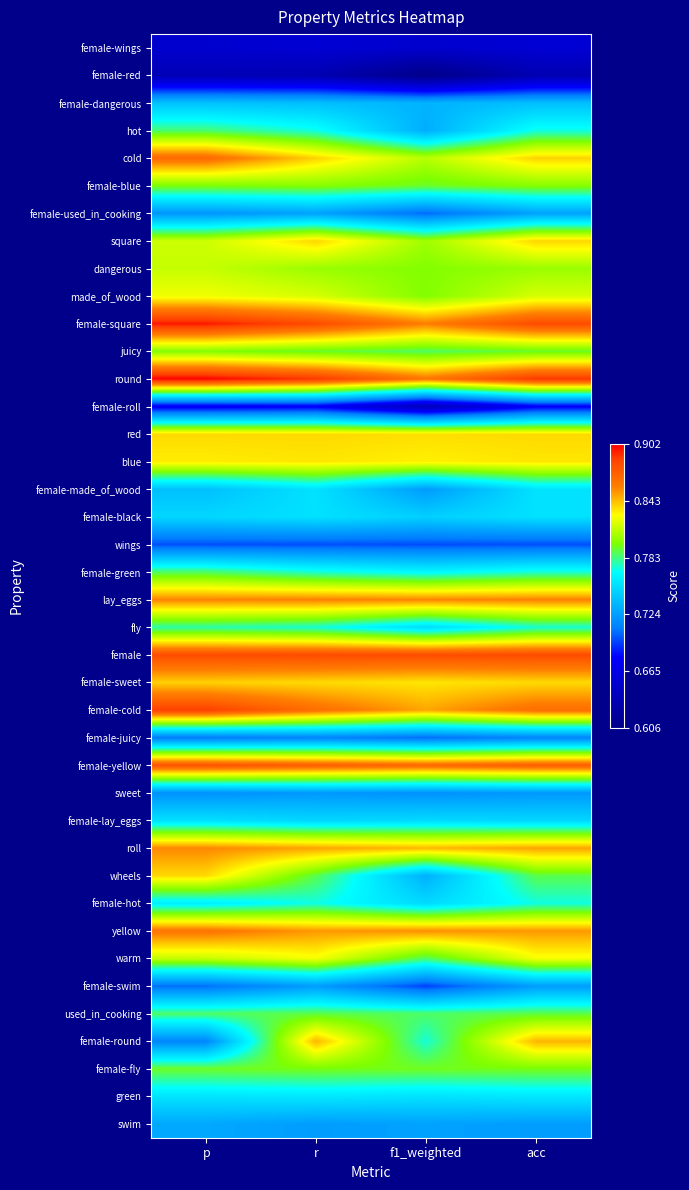

Reading left to right, what are all the values shown in this chart?

female-wings: p=0.7	r=0.7	f1_weighted=0.7	acc=0.7
female-red: p=0.6	r=0.6	f1_weighted=0.6	acc=0.6
female-dangerous: p=0.7	r=0.7	f1_weighted=0.7	acc=0.7
hot: p=0.8	r=0.8	f1_weighted=0.7	acc=0.8
cold: p=0.9	r=0.8	f1_weighted=0.8	acc=0.8
female-blue: p=0.8	r=0.8	f1_weighted=0.8	acc=0.8
female-used_in_cooking: p=0.7	r=0.7	f1_weighted=0.7	acc=0.7
square: p=0.8	r=0.8	f1_weighted=0.8	acc=0.8
dangerous: p=0.8	r=0.8	f1_weighted=0.8	acc=0.8
made_of_wood: p=0.8	r=0.8	f1_weighted=0.8	acc=0.8
female-square: p=0.9	r=0.9	f1_weighted=0.9	acc=0.9
juicy: p=0.8	r=0.8	f1_weighted=0.8	acc=0.8
round: p=0.9	r=0.9	f1_weighted=0.9	acc=0.9
female-roll: p=0.7	r=0.7	f1_weighted=0.6	acc=0.7
red: p=0.8	r=0.8	f1_weighted=0.8	acc=0.8
blue: p=0.8	r=0.8	f1_weighted=0.8	acc=0.8
female-made_of_wood: p=0.7	r=0.8	f1_weighted=0.7	acc=0.8
female-black: p=0.8	r=0.8	f1_weighted=0.7	acc=0.8
wings: p=0.7	r=0.7	f1_weighted=0.7	acc=0.7
female-green: p=0.8	r=0.8	f1_weighted=0.8	acc=0.8
lay_eggs: p=0.9	r=0.9	f1_weighted=0.9	acc=0.9
fly: p=0.8	r=0.8	f1_weighted=0.8	acc=0.8
female: p=0.9	r=0.9	f1_weighted=0.9	acc=0.9
female-sweet: p=0.8	r=0.8	f1_weighted=0.8	acc=0.8
female-cold: p=0.9	r=0.9	f1_weighted=0.8	acc=0.9
female-juicy: p=0.7	r=0.7	f1_weighted=0.7	acc=0.7
female-yellow: p=0.9	r=0.9	f1_weighted=0.9	acc=0.9
sweet: p=0.7	r=0.7	f1_weighted=0.7	acc=0.7
female-lay_eggs: p=0.8	r=0.8	f1_weighted=0.8	acc=0.8
roll: p=0.9	r=0.8	f1_weighted=0.8	acc=0.8
wheels: p=0.8	r=0.8	f1_weighted=0.7	acc=0.8
female-hot: p=0.8	r=0.8	f1_weighted=0.8	acc=0.8
yellow: p=0.9	r=0.9	f1_weighted=0.9	acc=0.9
warm: p=0.8	r=0.8	f1_weighted=0.8	acc=0.8
female-swim: p=0.7	r=0.7	f1_weighted=0.7	acc=0.7
used_in_cooking: p=0.8	r=0.8	f1_weighted=0.8	acc=0.8
female-round: p=0.7	r=0.8	f1_weighted=0.8	acc=0.8
female-fly: p=0.8	r=0.8	f1_weighted=0.8	acc=0.8
green: p=0.8	r=0.8	f1_weighted=0.8	acc=0.8
swim: p=0.7	r=0.7	f1_weighted=0.7	acc=0.7